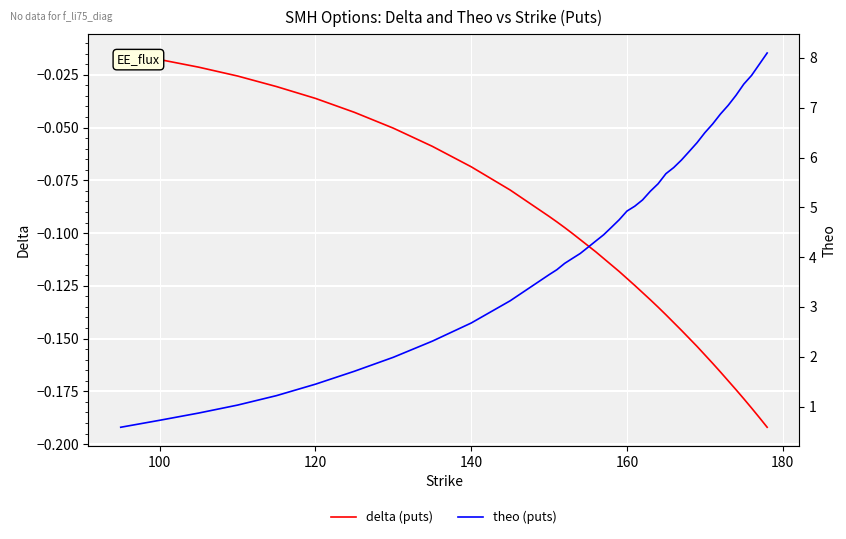

How many lines are shown in the chart?

2